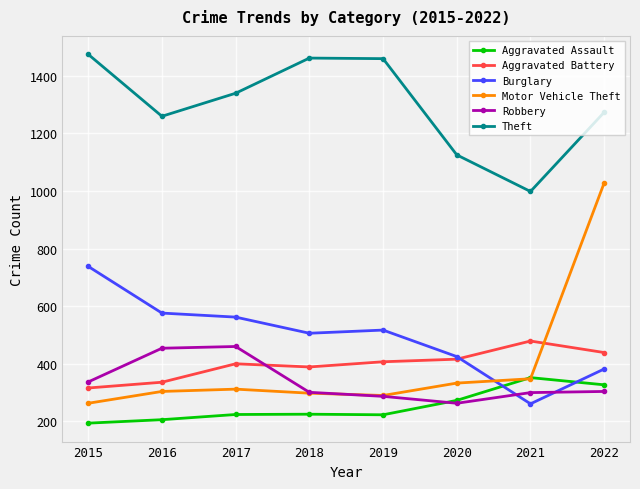

True or false: Theft has more than 0 interior local peaks.

True